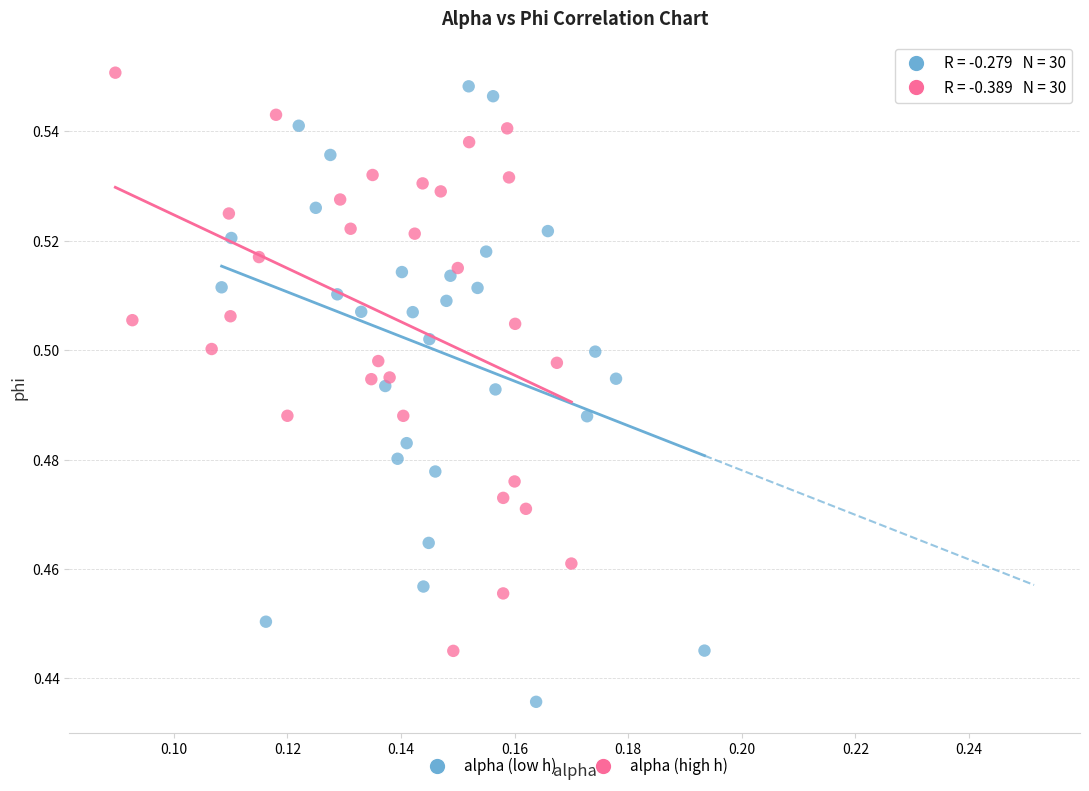

Which series reaches the maximum Y coordinate?

alpha (high h)